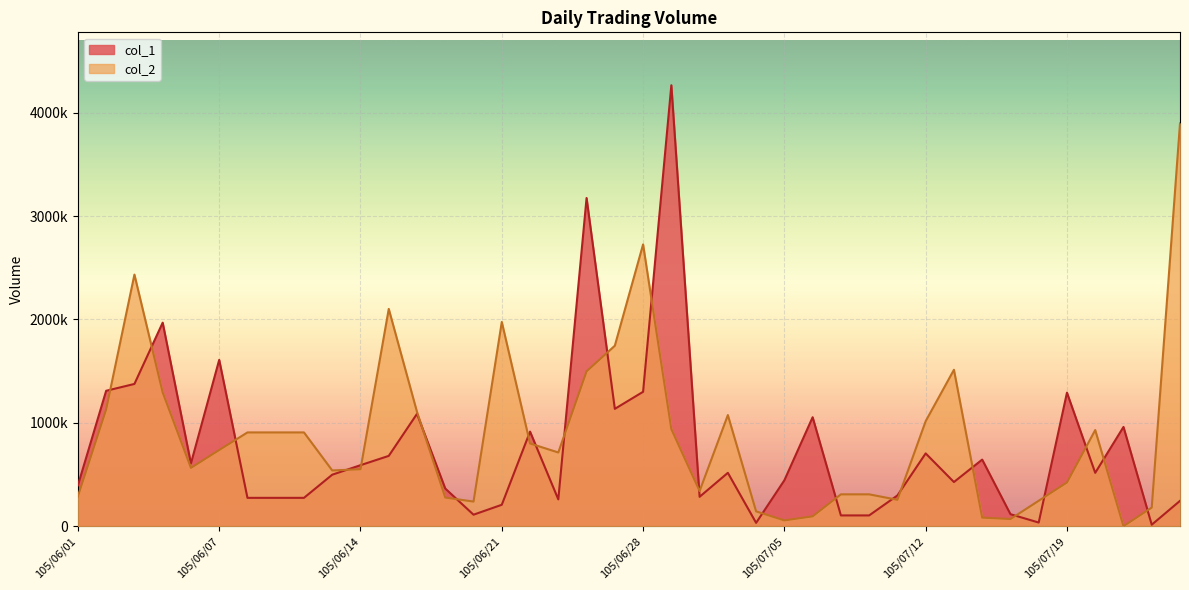

What is the label of the 15th point from the left?

105/06/20